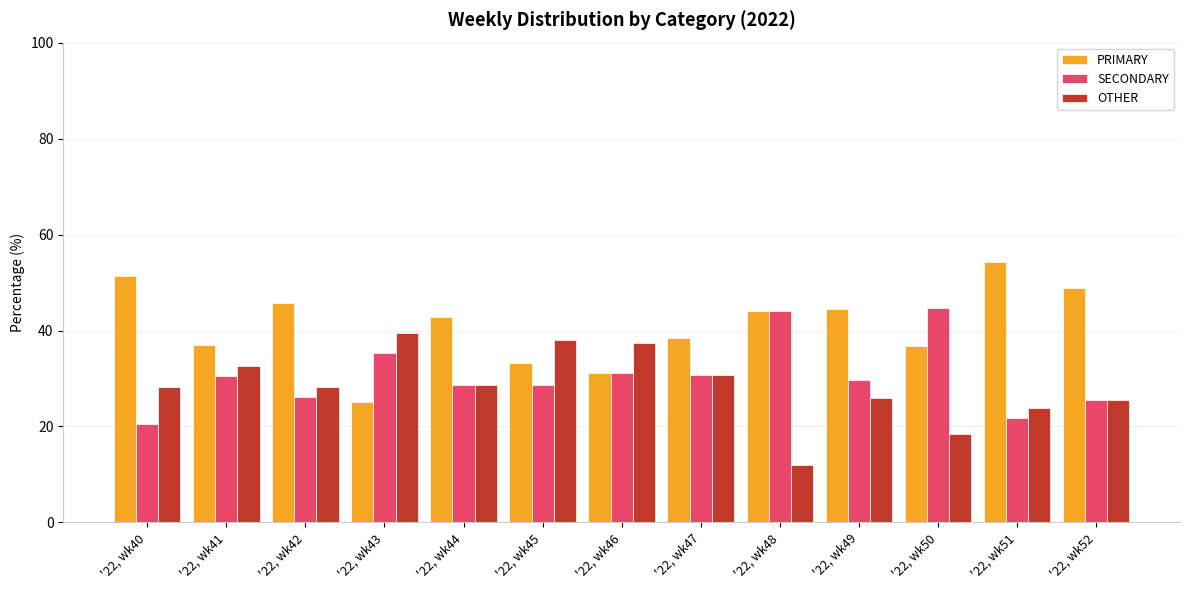

Count the number of data series in this chart.

3